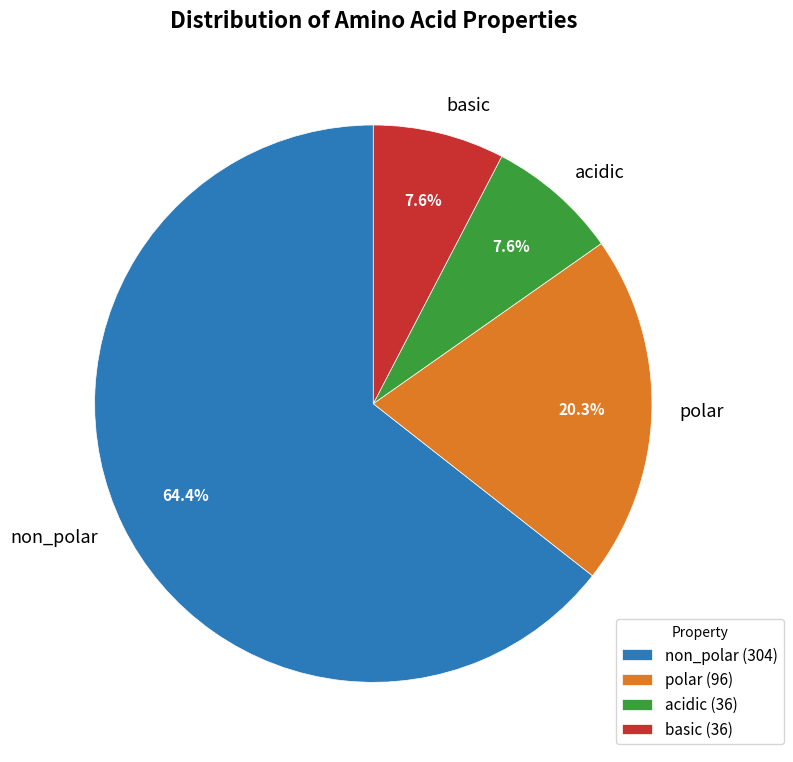

Between polar and non_polar, which is larger?

non_polar